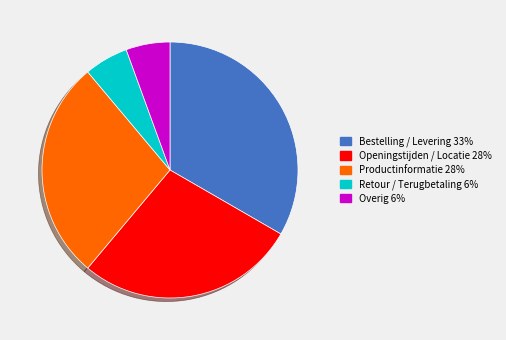

Which category has the biggest portion of the pie?

Bestelling / Levering